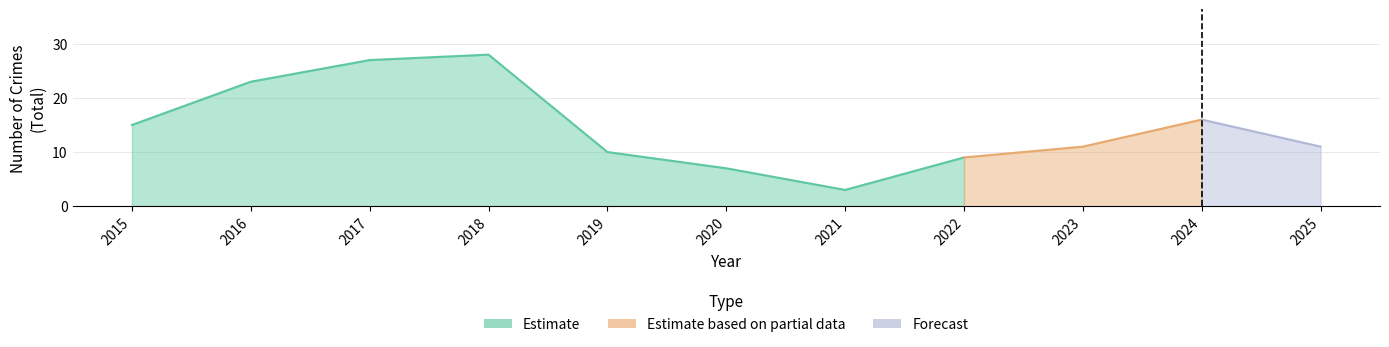

Which label corresponds to the smallest value in the chart?

2021